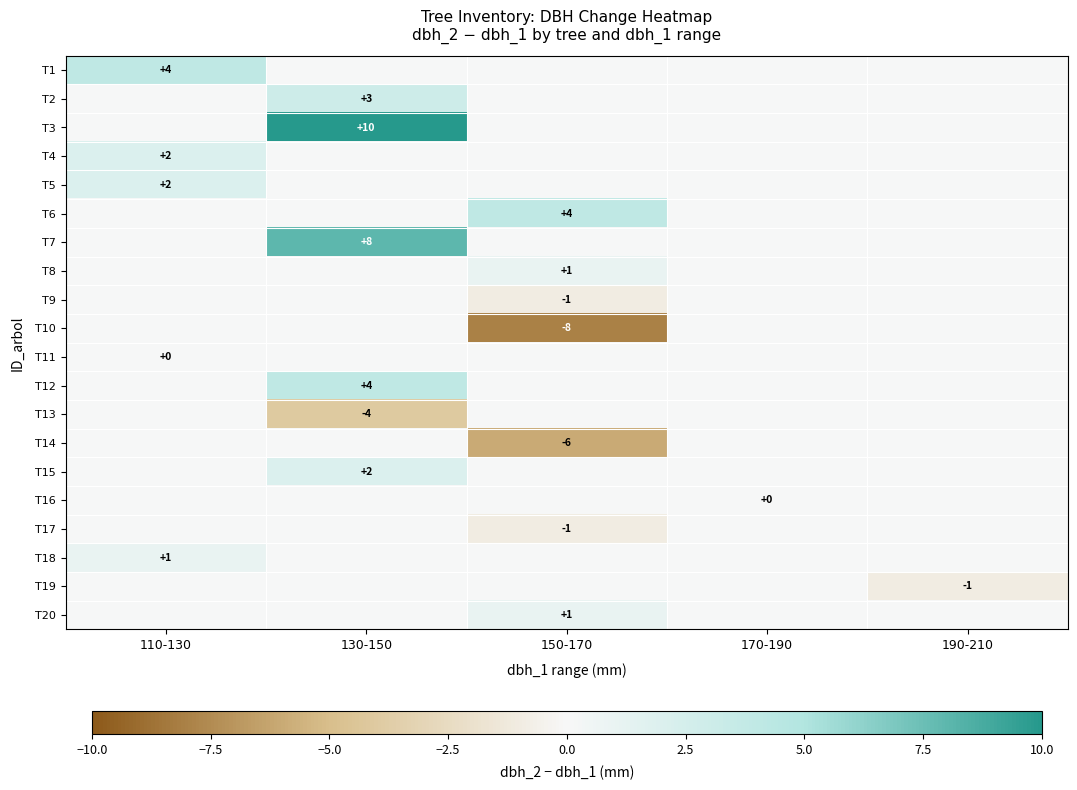

The value of T7 at 130-150 is 8. True or false?

True